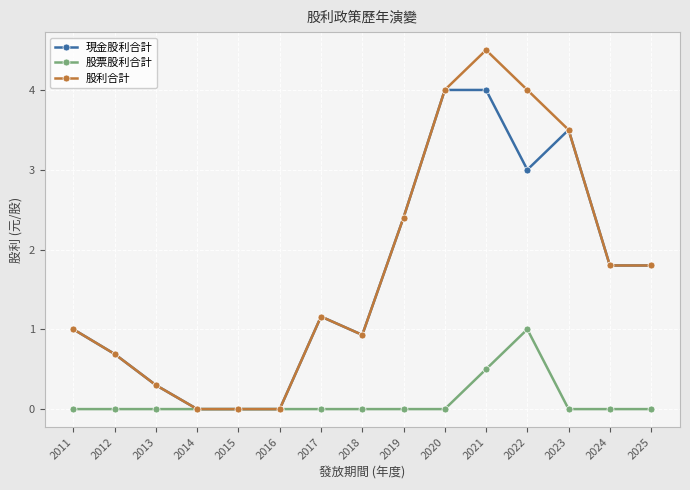

What is the value of the 現金股利合計 point at the 8th from the left?

0.9